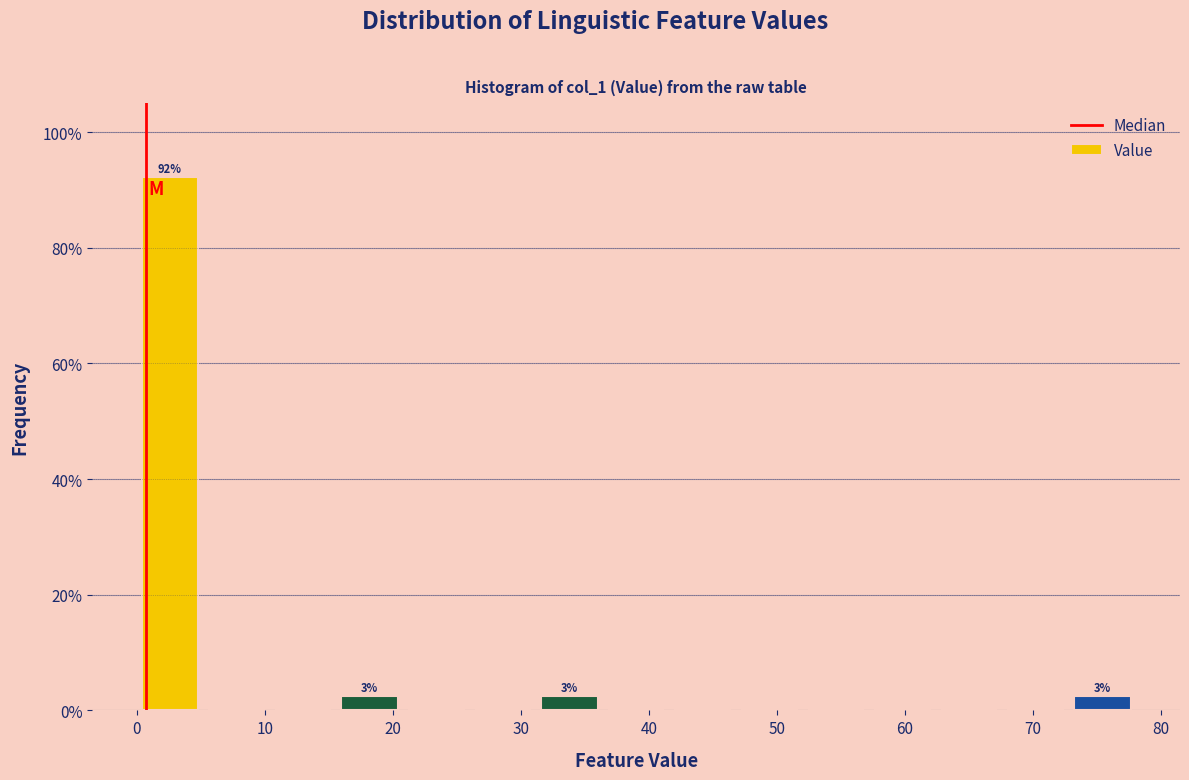

Which range on the x-axis has the tallest bar?

0.0 to 5.2